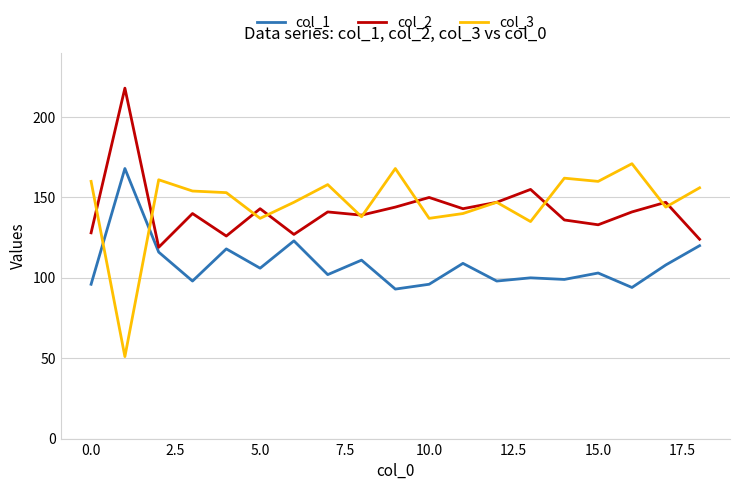

True or false: col_3 and col_1 intersect in this chart.

True